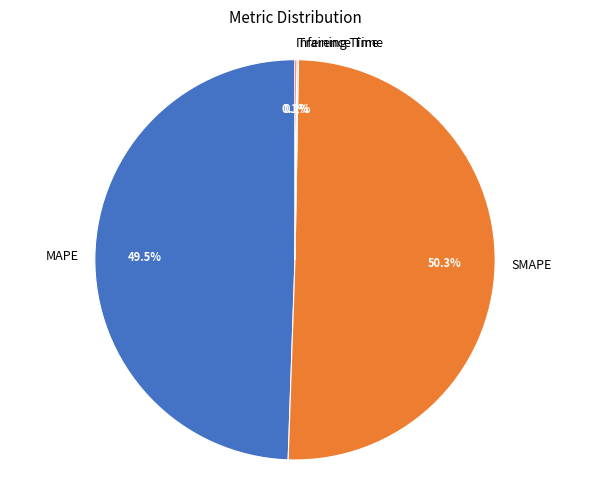

Which slice represents more than half of the pie?

SMAPE